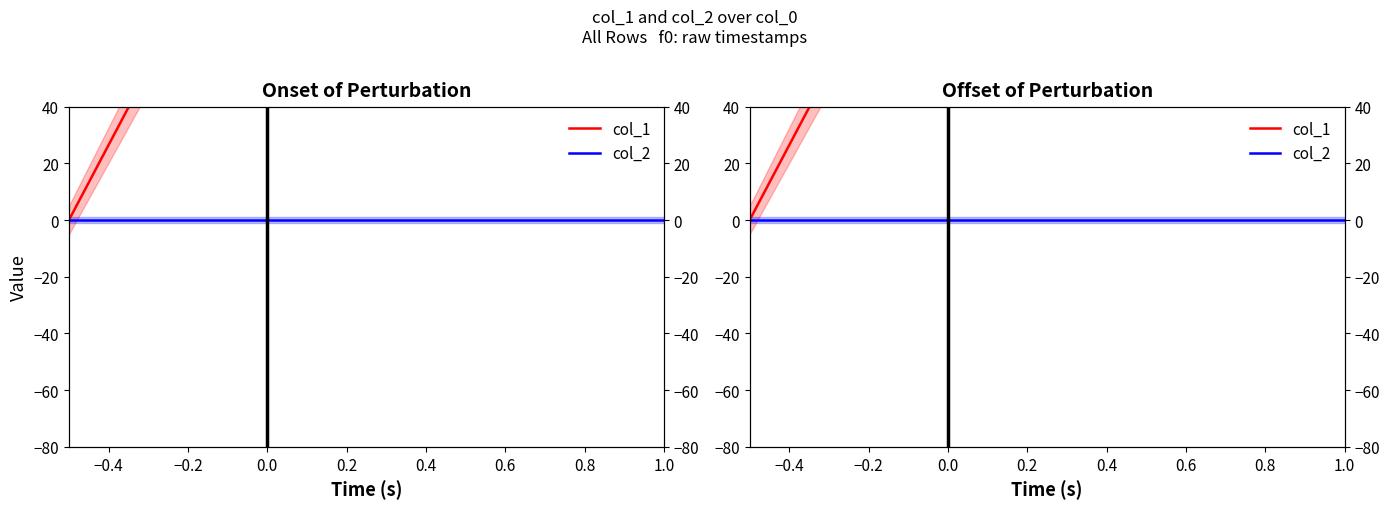

True or false: col_1 and col_2 cross at least once.

False